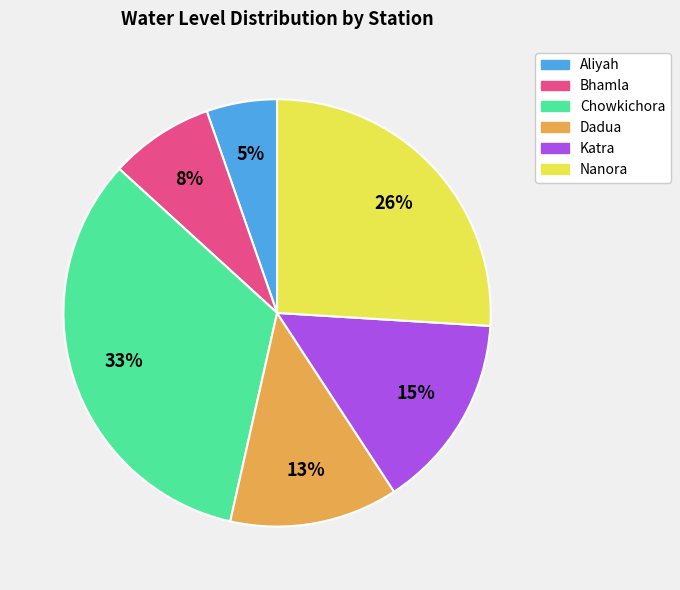

Combined, do Nanora and Aliyah account for over 50%?

No